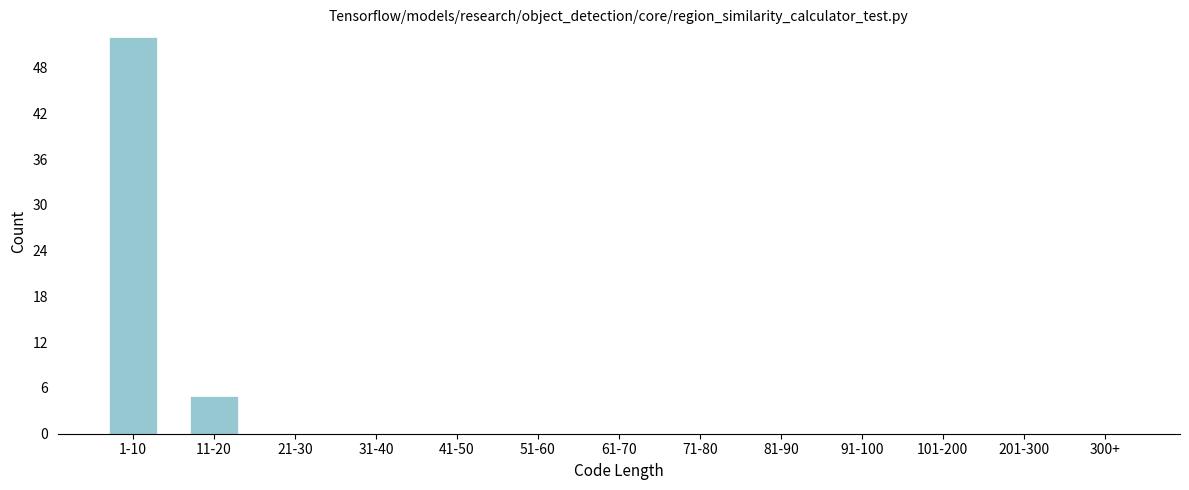

Reading right to left, transcribe all the data shown in this chart.

300+=0	201-300=0	101-200=0	91-100=0	81-90=0	71-80=0	61-70=0	51-60=0	41-50=0	31-40=0	21-30=0	11-20=5	1-10=52